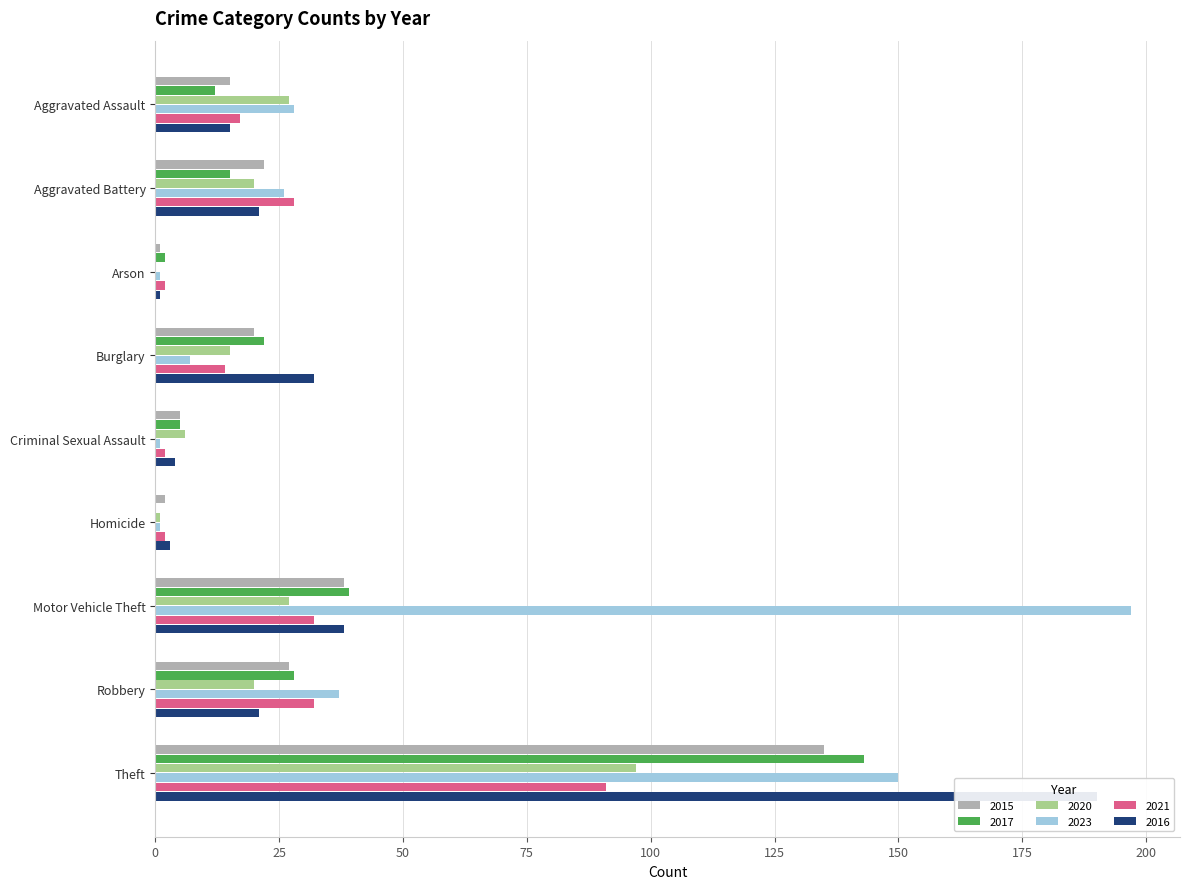

Which category has the lowest value in the 2023 series?

Arson